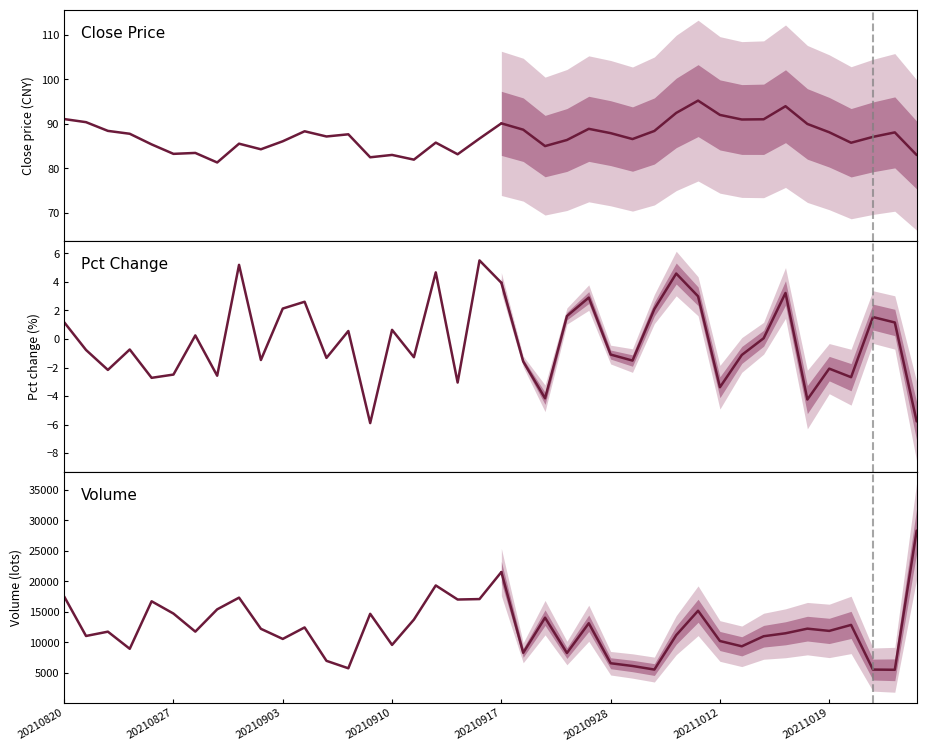

Which series has the largest total across all categories?

Volume (lots)